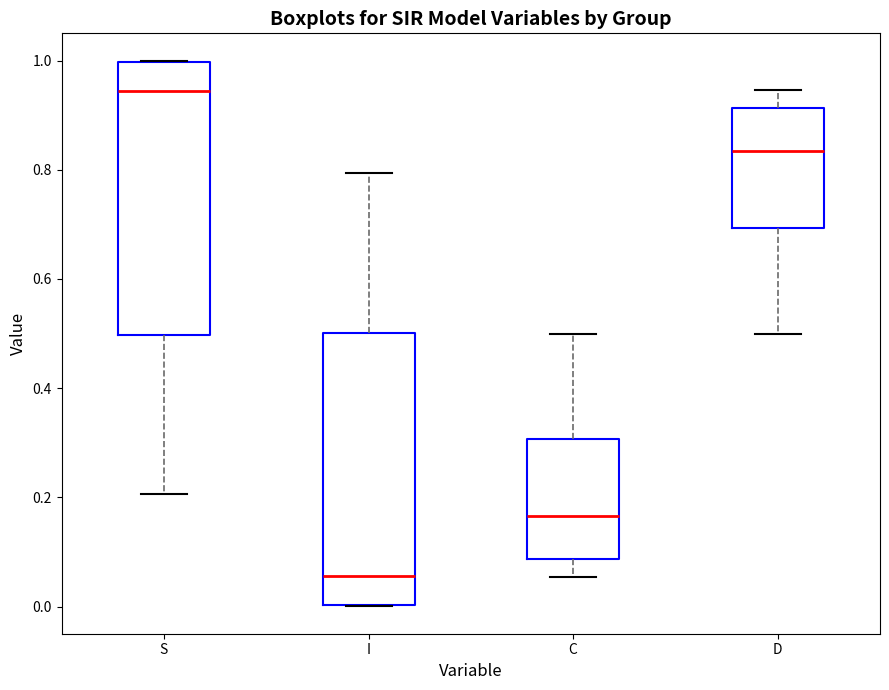

Where is the upper edge of the box for D on the y-axis? The values are not printed on the chart, so give them approximately, as read against the axis.

0.92